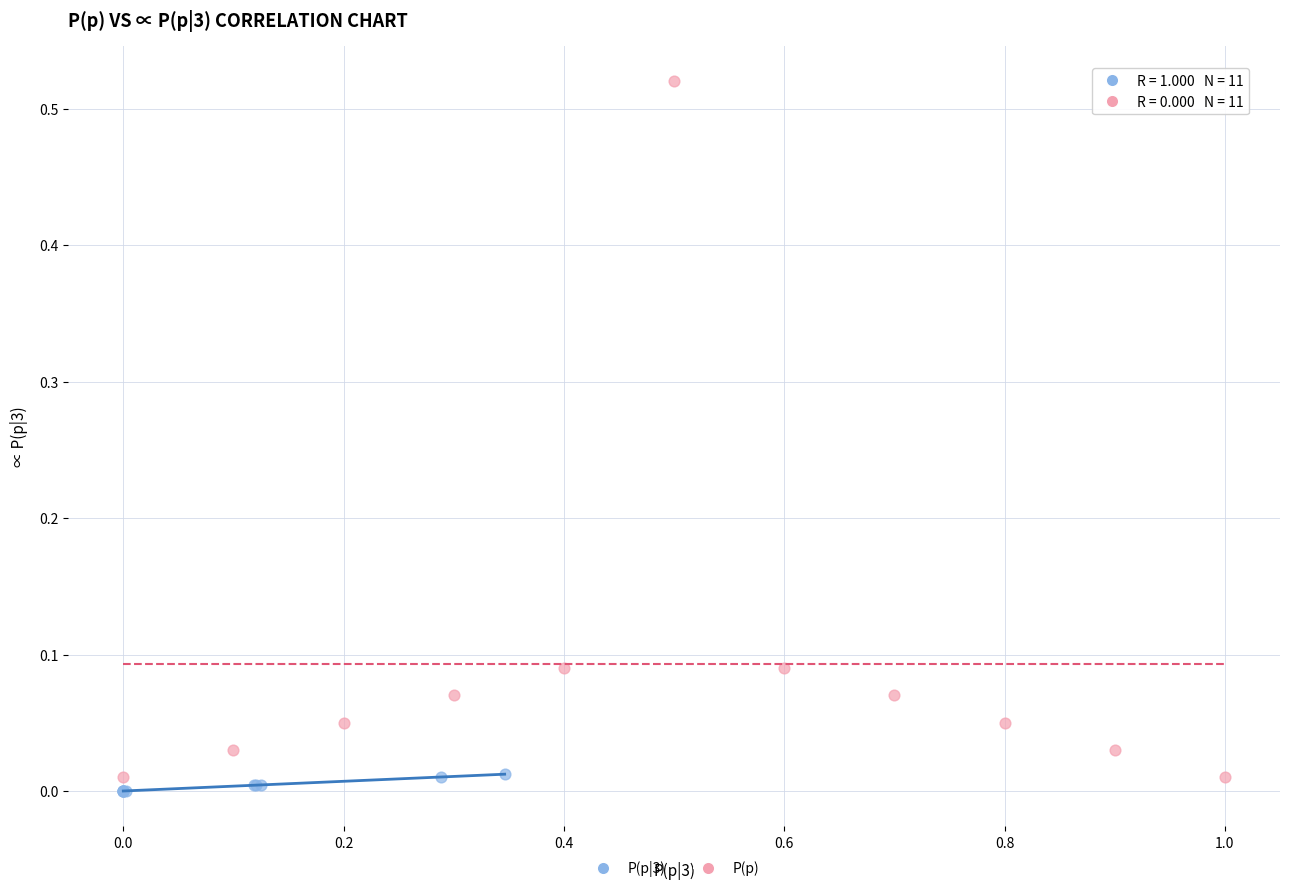

Which series contains the highest Y value?

P(p)